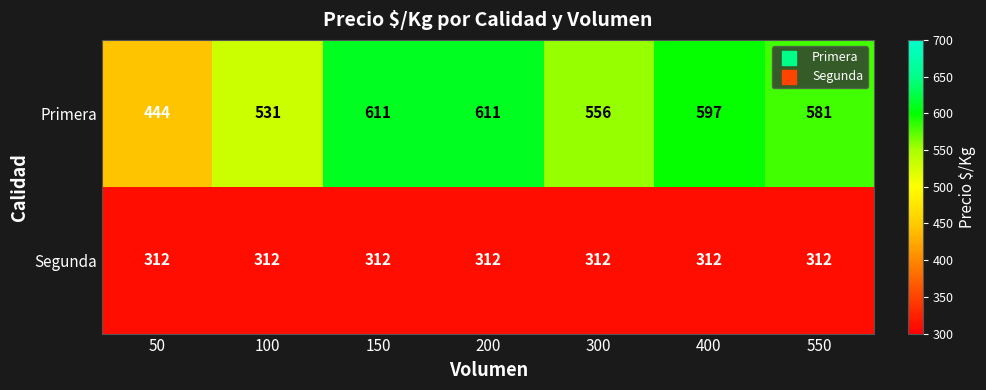

Which series has the largest range (max minus min)?

Primera